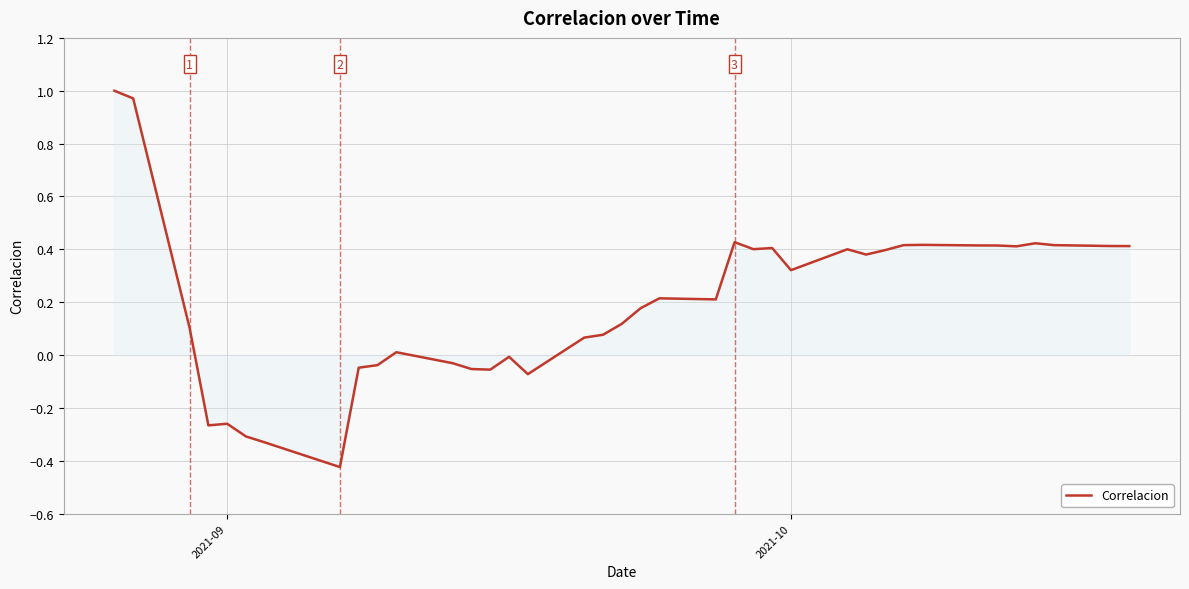

How many lines are shown in the chart?

1